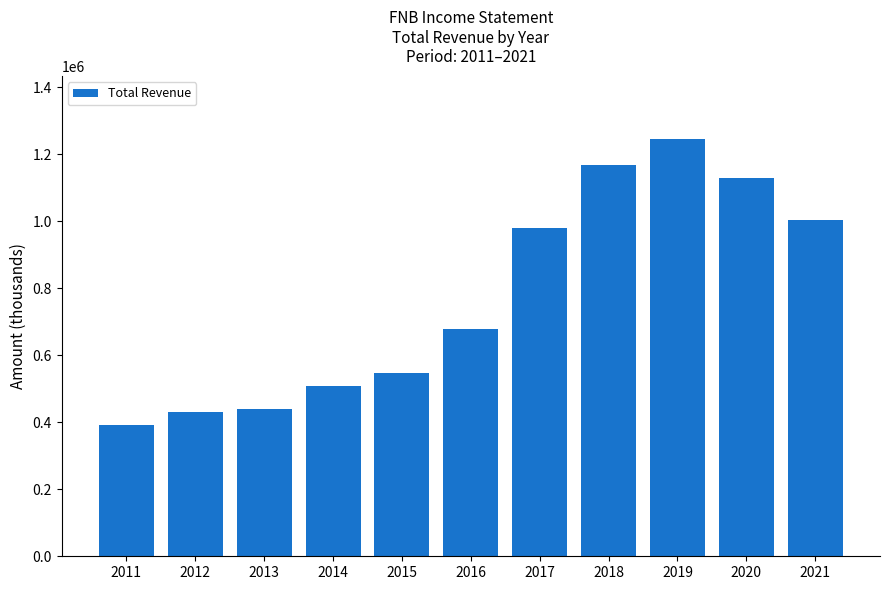

How many data points are less than 679000?

5